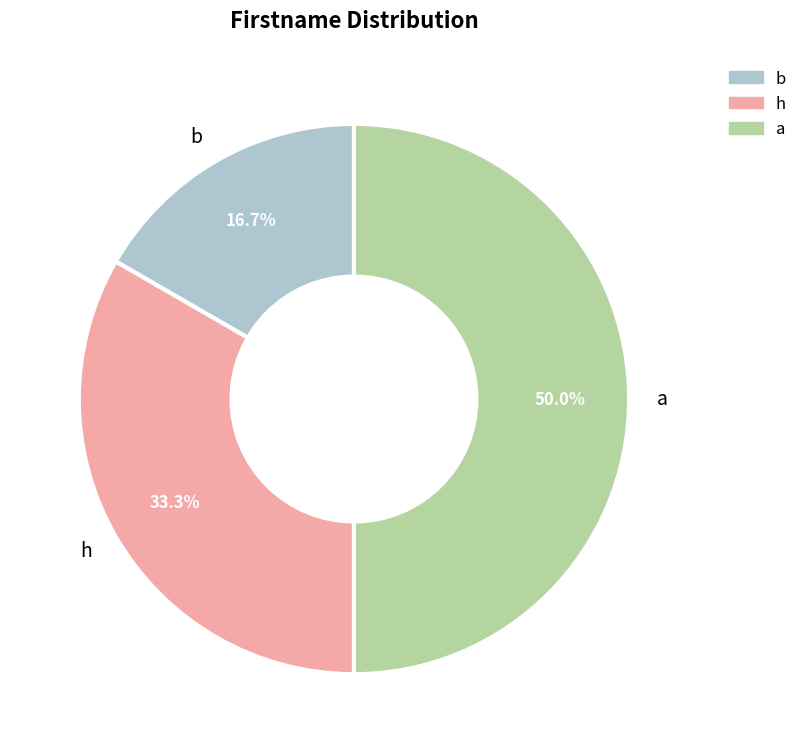

Which category has the smallest portion of the pie?

b